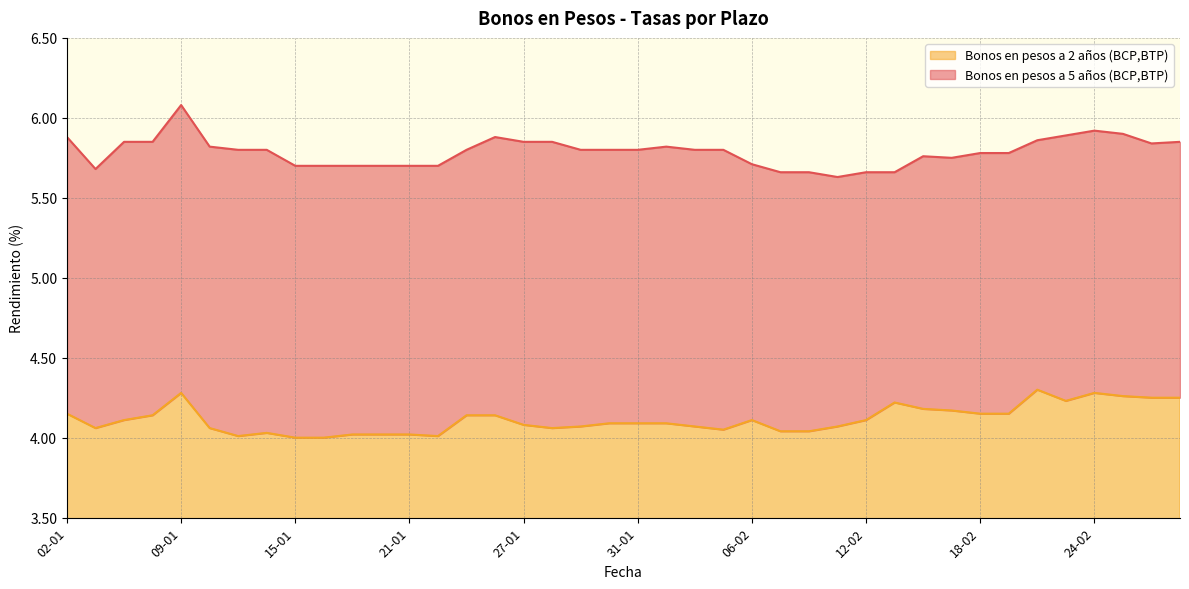

At which category does Bonos en pesos a 5 años (BCP,BTP) reach its first local peak?

09-01